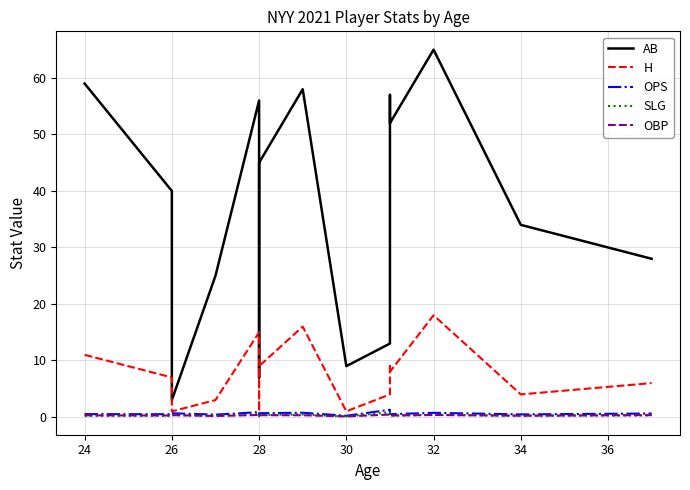

How many lines are shown in the chart?

5